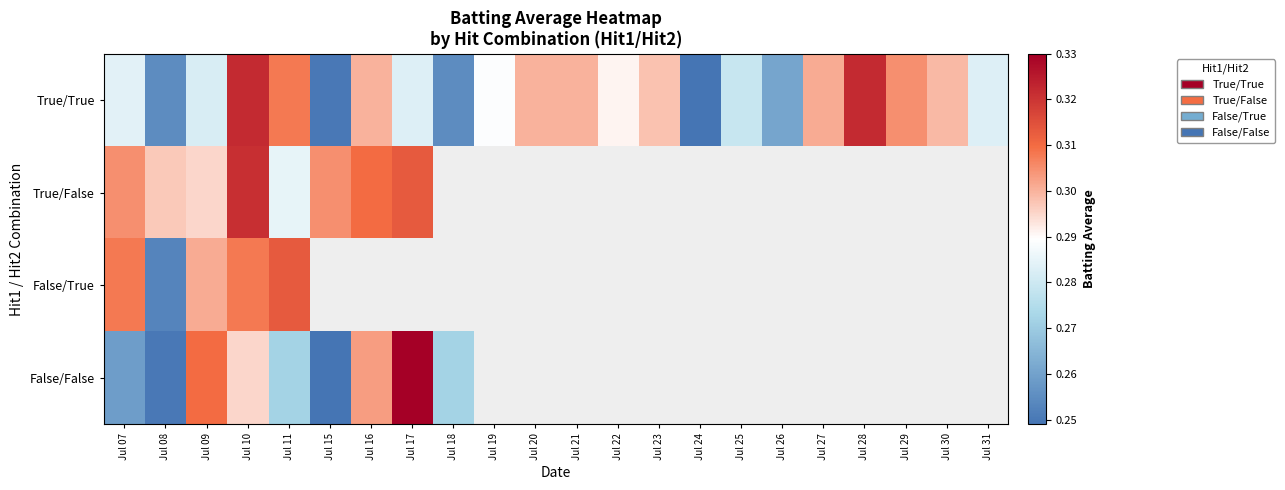

How many categories are shown in the chart?

22